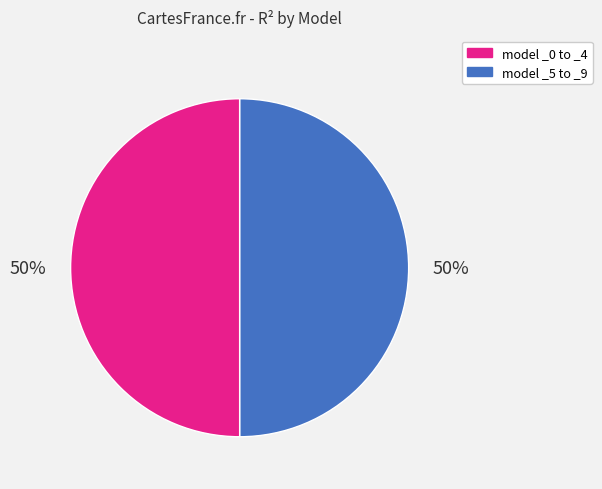

How many slices are in this pie chart?

2